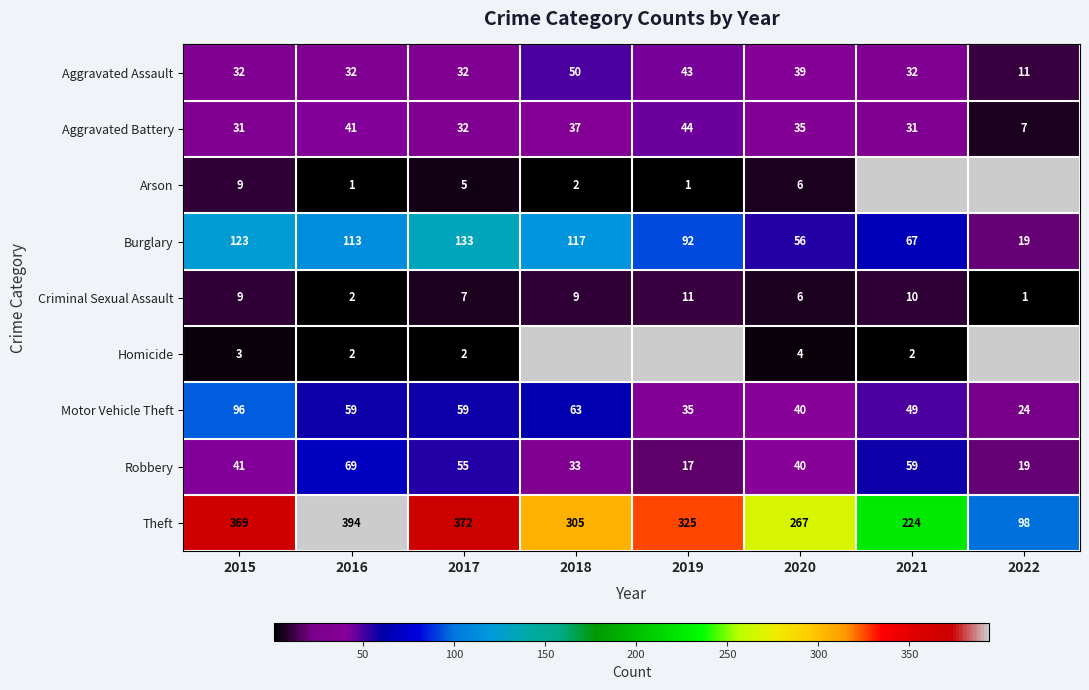

What is the maximum value for Motor Vehicle Theft?

96